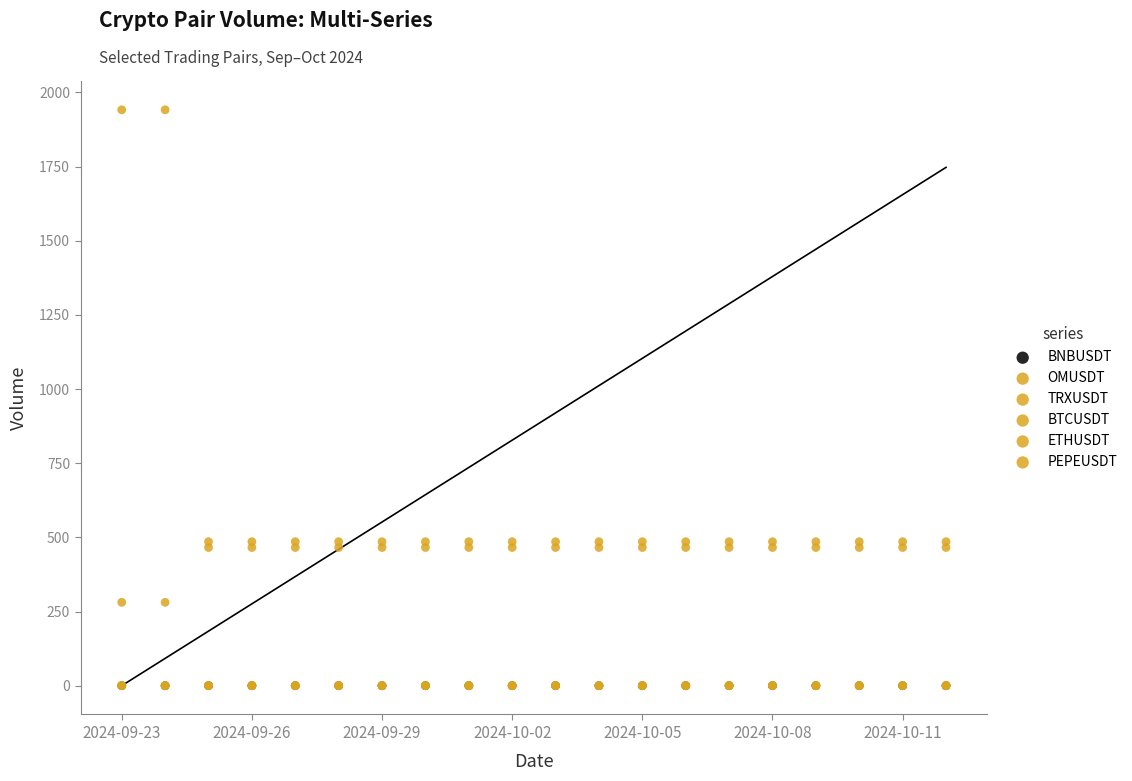

Which series reaches the minimum Y coordinate?

BNBUSDT